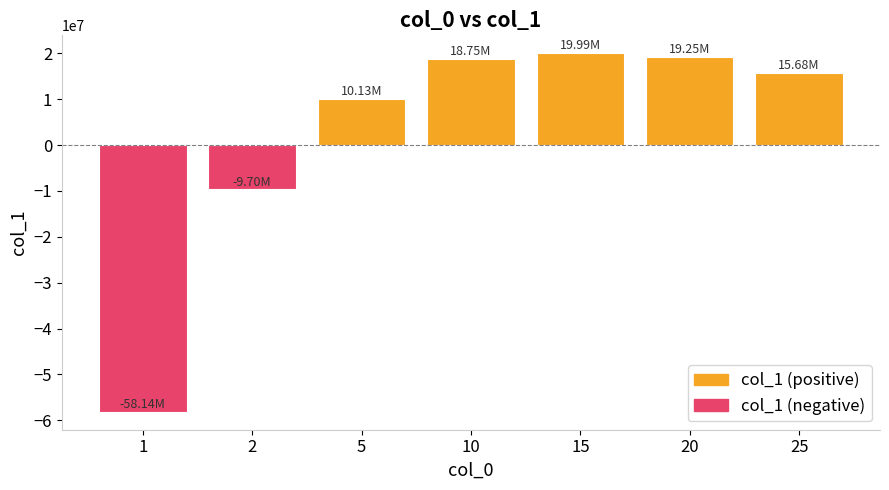

What is the difference between the second highest and second lowest values?

28943555.3